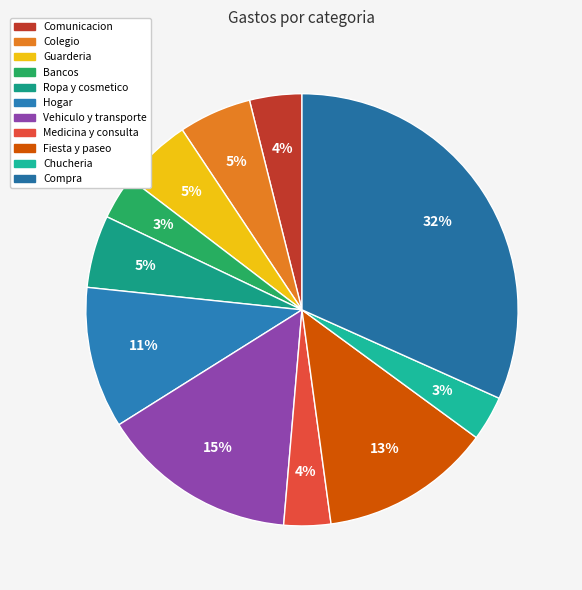

To the nearest percent, what portion does Bancos represent?

3%